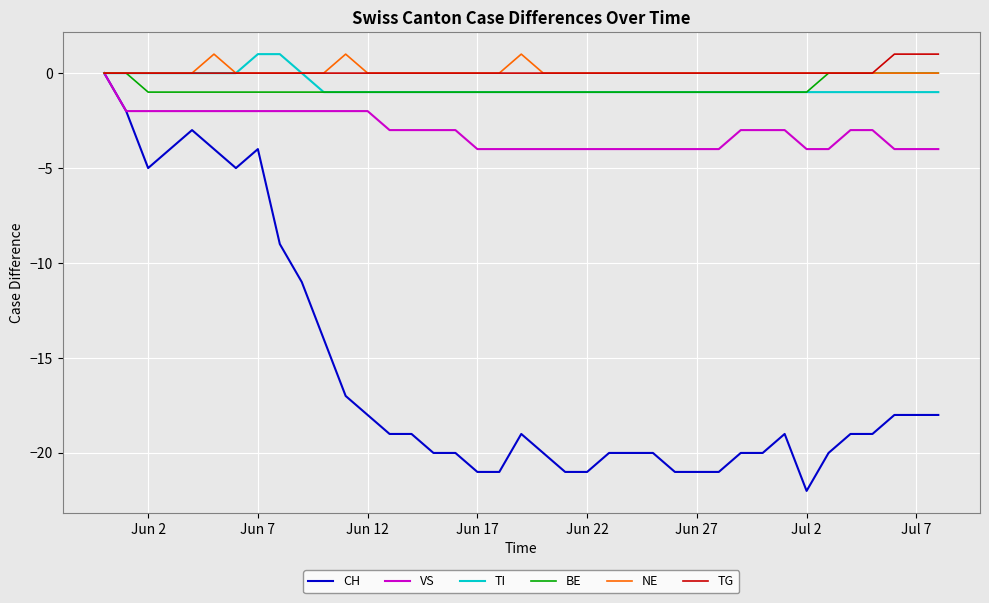

Which series has the widest spread of values?

CH